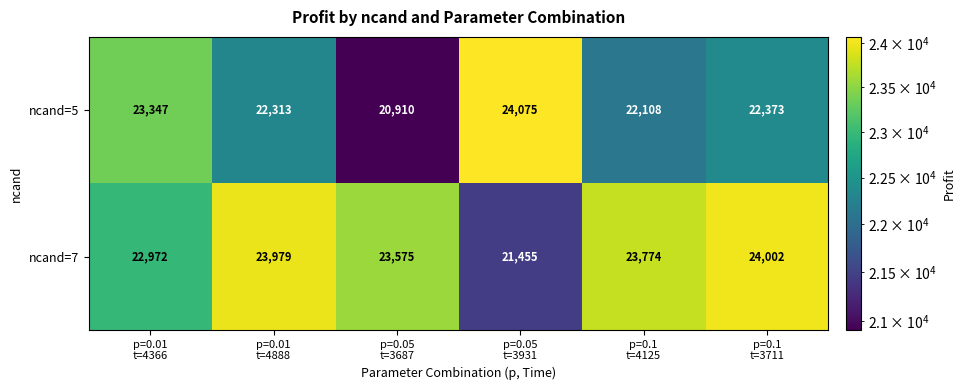

What is the maximum value shown in the chart?

24075